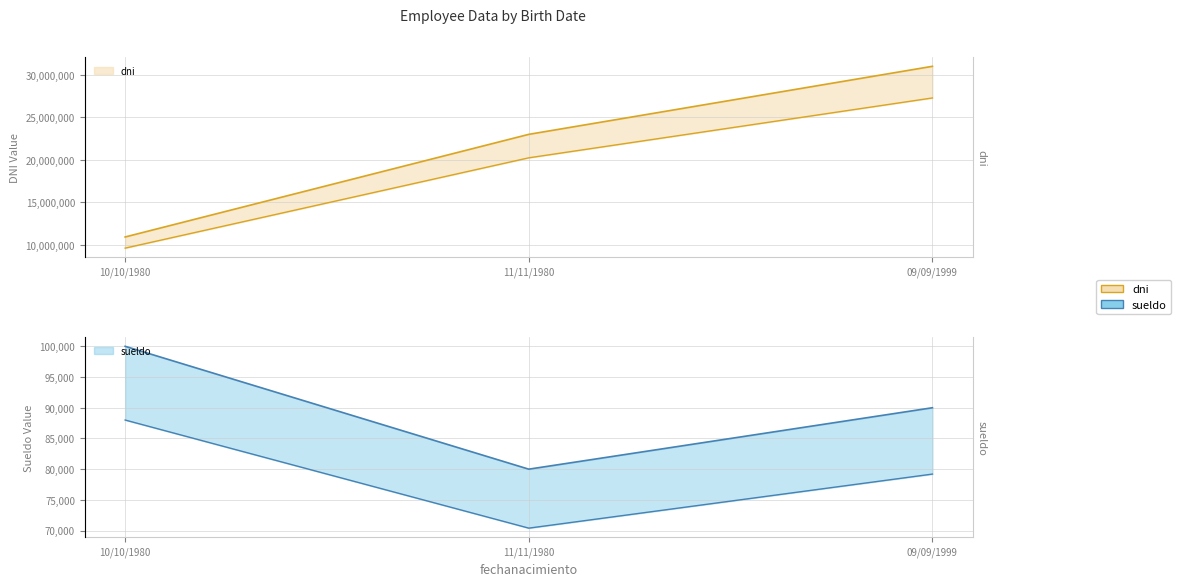

List the labels in order of sueldo value, smallest first.

11/11/1980, 09/09/1999, 10/10/1980